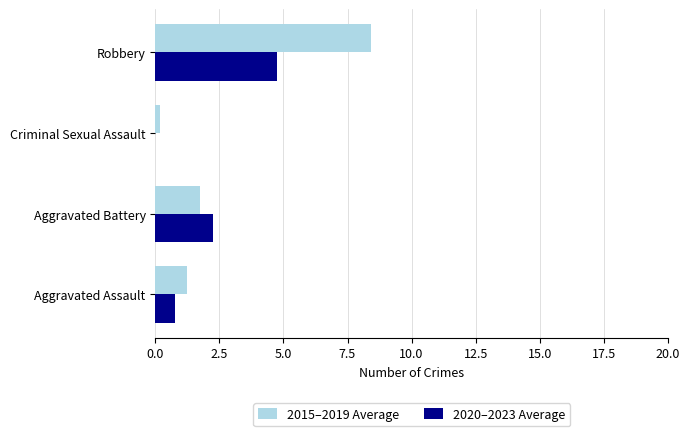

At which category is the sum across all series the highest?

Robbery